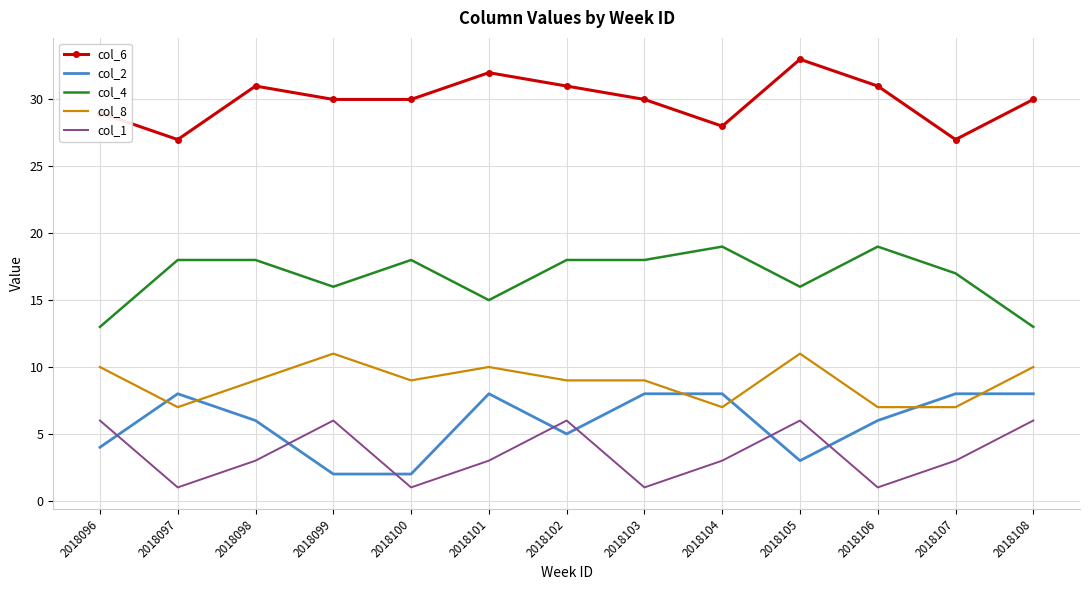

True or false: col_6 and col_8 intersect in this chart.

False